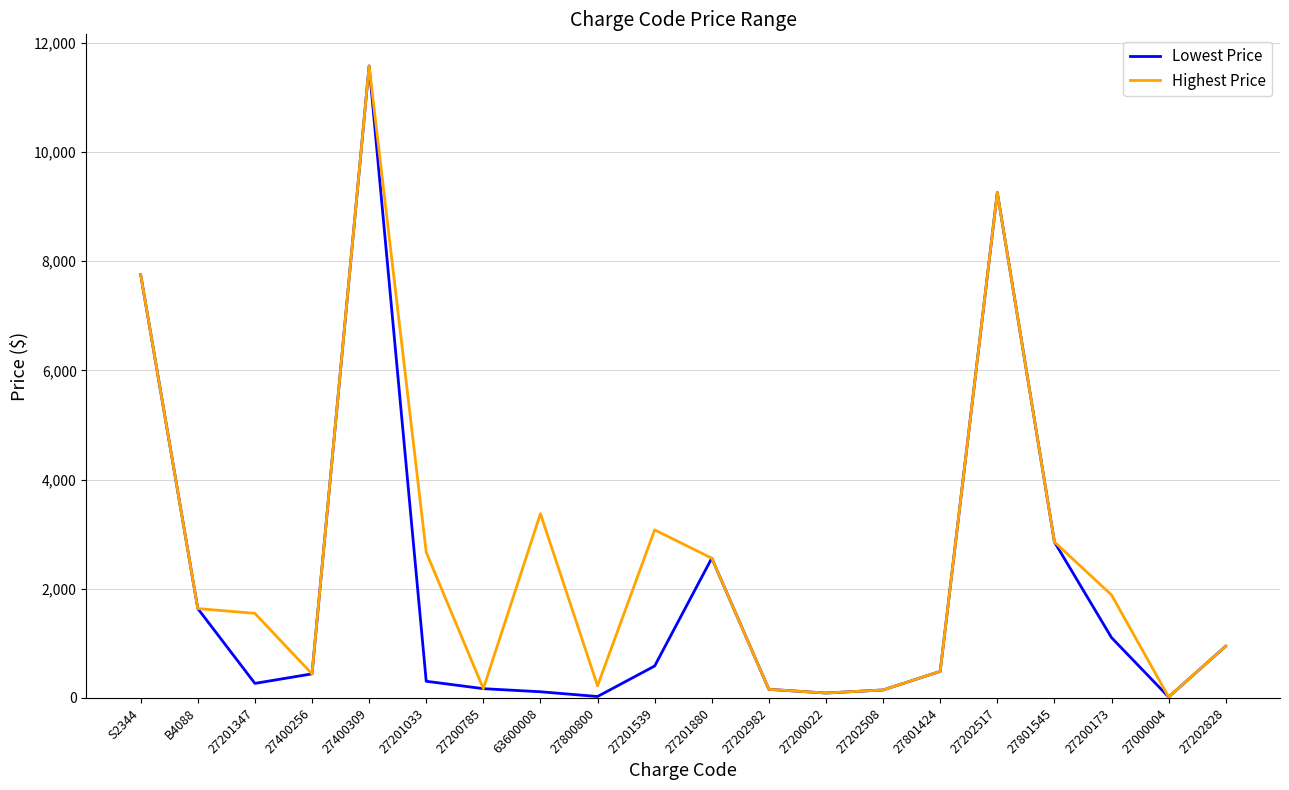

What is the highest value of the Lowest Price series?

11580.0